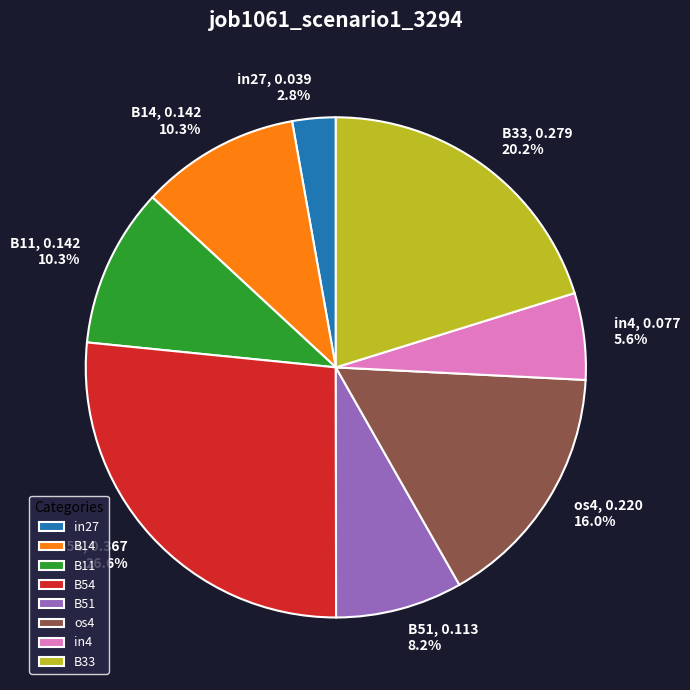

How many slices are in this pie chart?

8